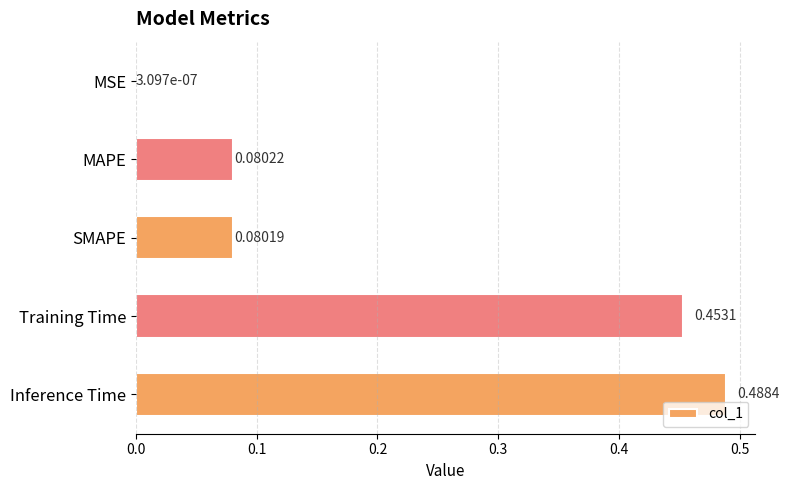

Which has a higher value, SMAPE or MAPE?

MAPE